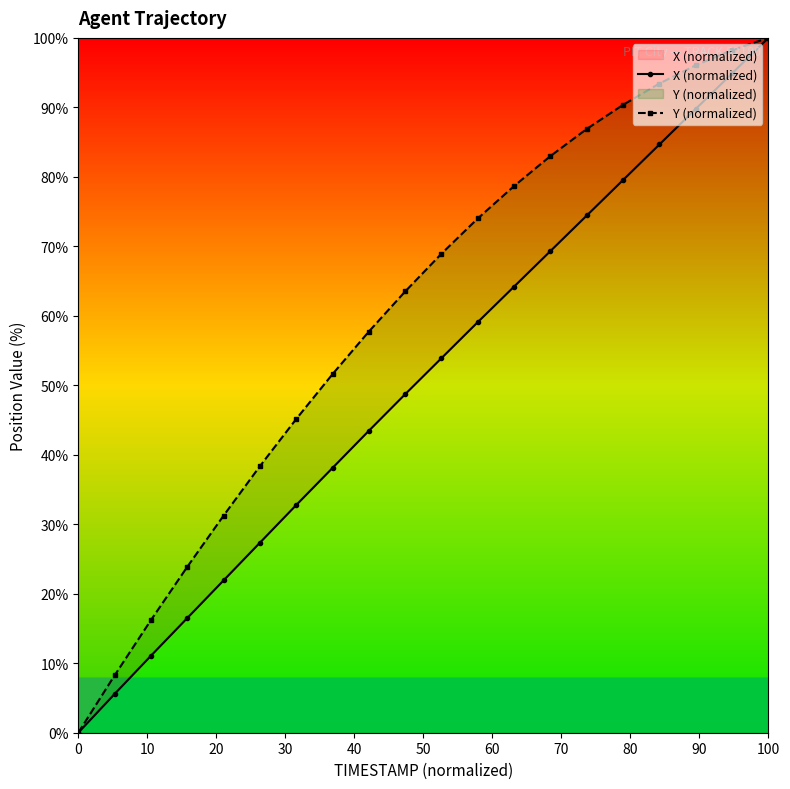

List the series in order of their overall mean, lowest first.

X (normalized), Y (normalized)